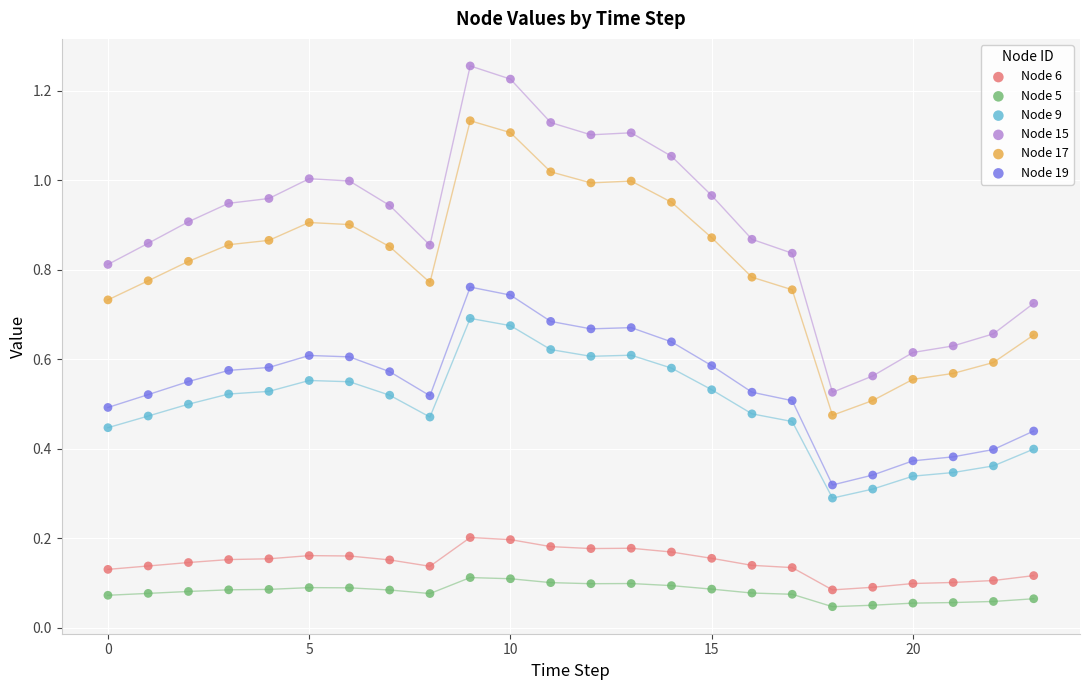

Which series has the largest Y range (max minus min)?

Node 15